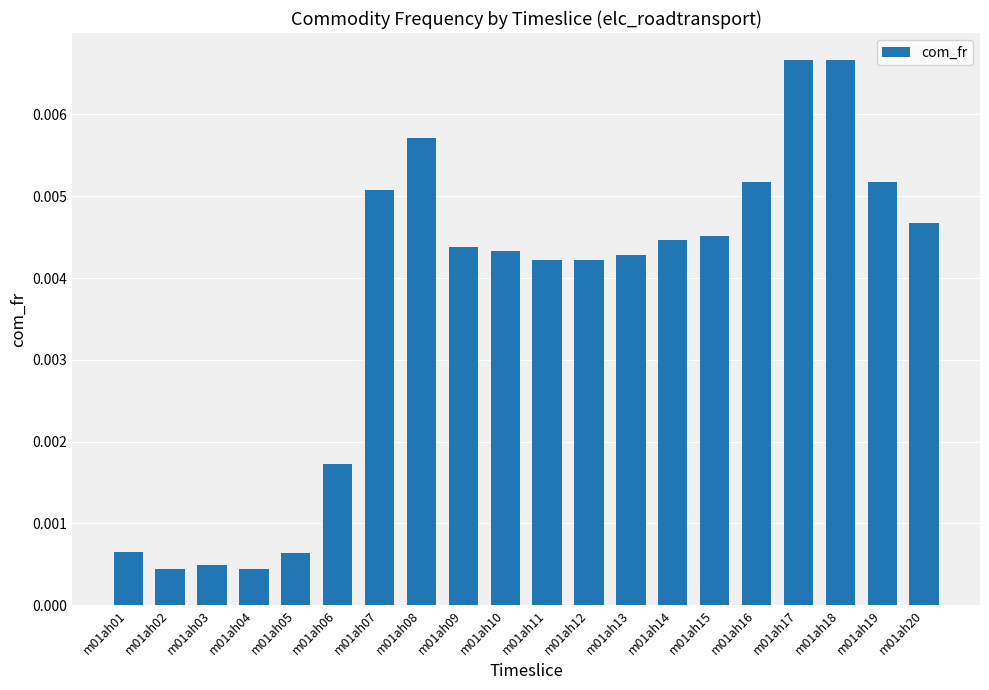

Which has a higher value, m01ah18 or m01ah05?

m01ah18